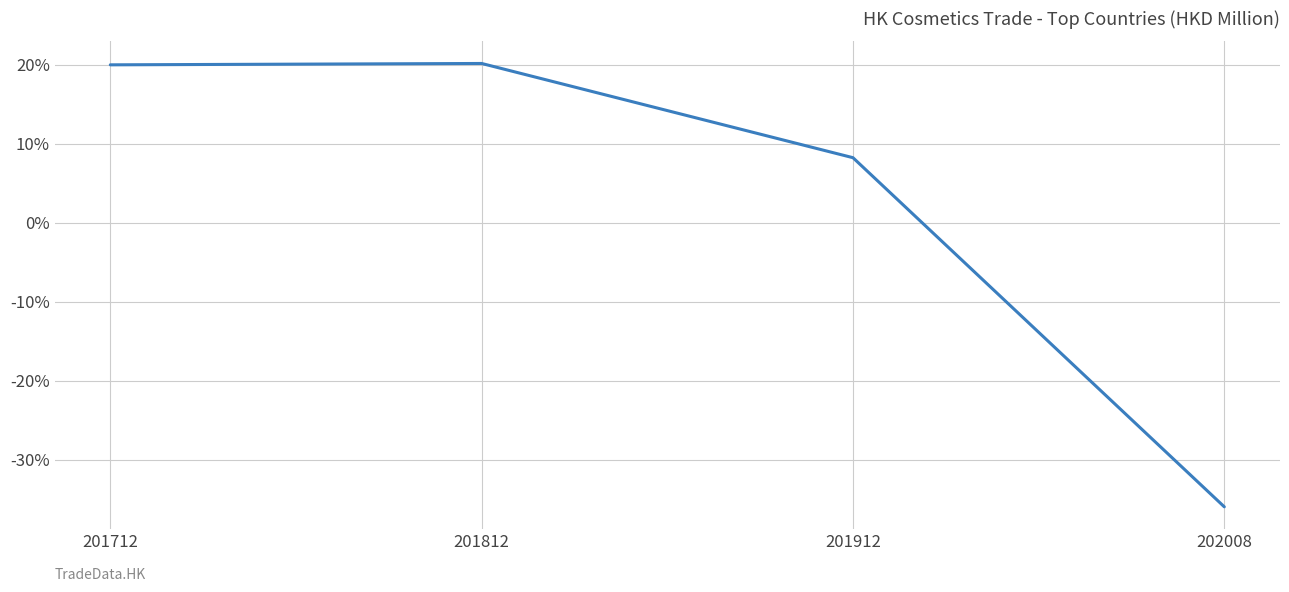

True or false: the data has more than 1 interior local peaks.

False